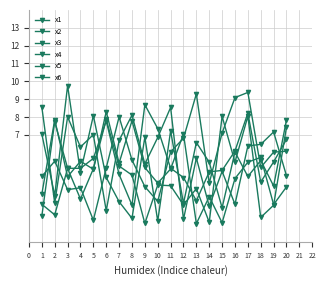

How many data points does each series have?

20